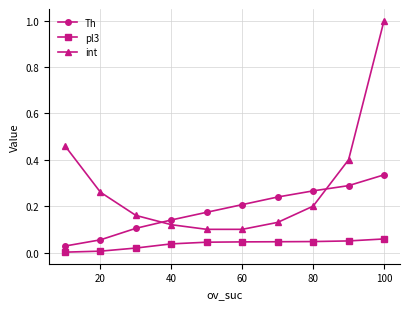

True or false: Th and pl3 intersect in this chart.

False